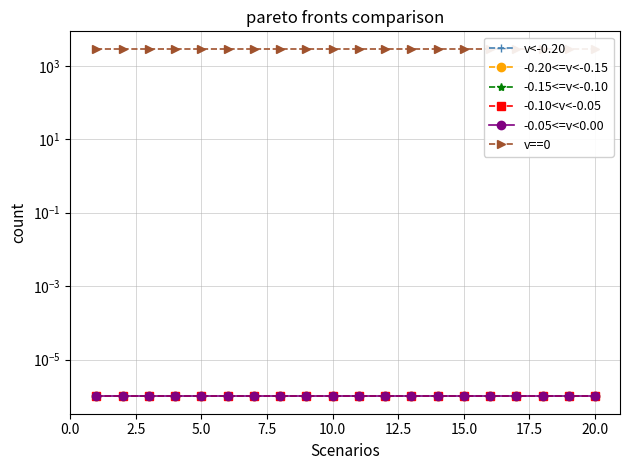

Which series has the largest range (max minus min)?

v<-0.20